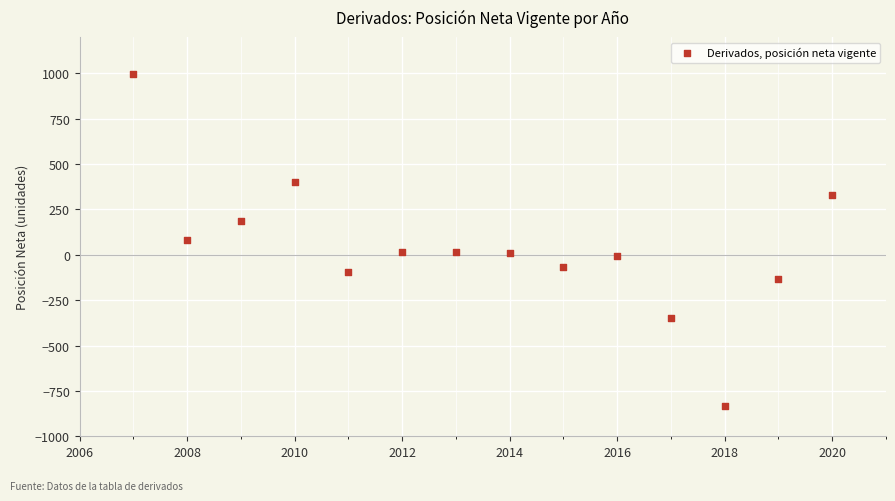

What is the range of Y values (max minus min)?

1831